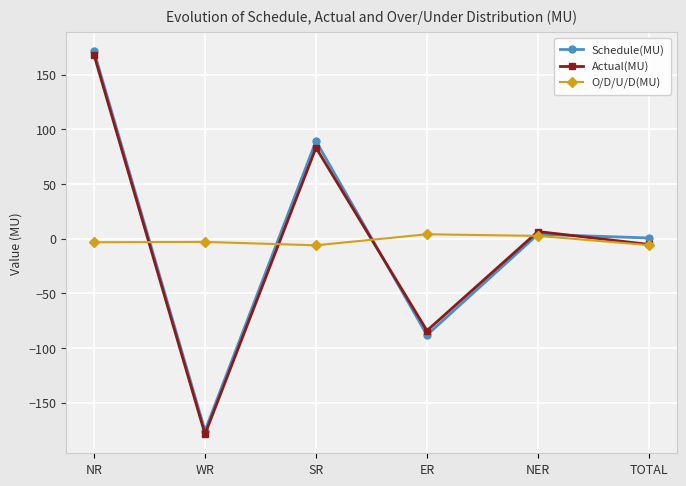

What is the difference between the Actual(MU) values at NR and ER?

252.3